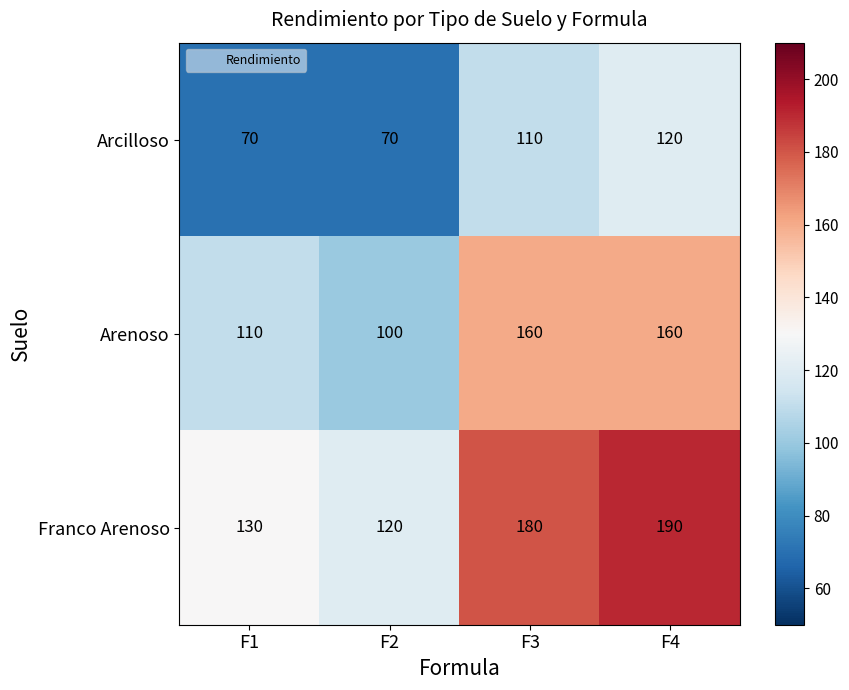

Reading left to right, what are all the values shown in this chart?

Arcilloso: F1=70	F2=70	F3=110	F4=120
Arenoso: F1=110	F2=100	F3=160	F4=160
Franco Arenoso: F1=130	F2=120	F3=180	F4=190